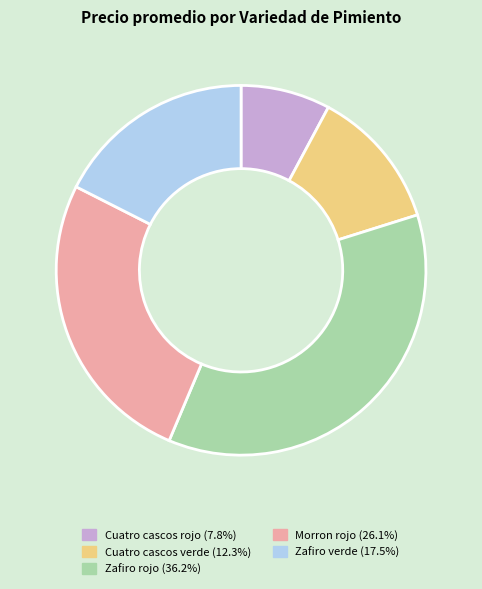

Does any single category account for the majority?

No